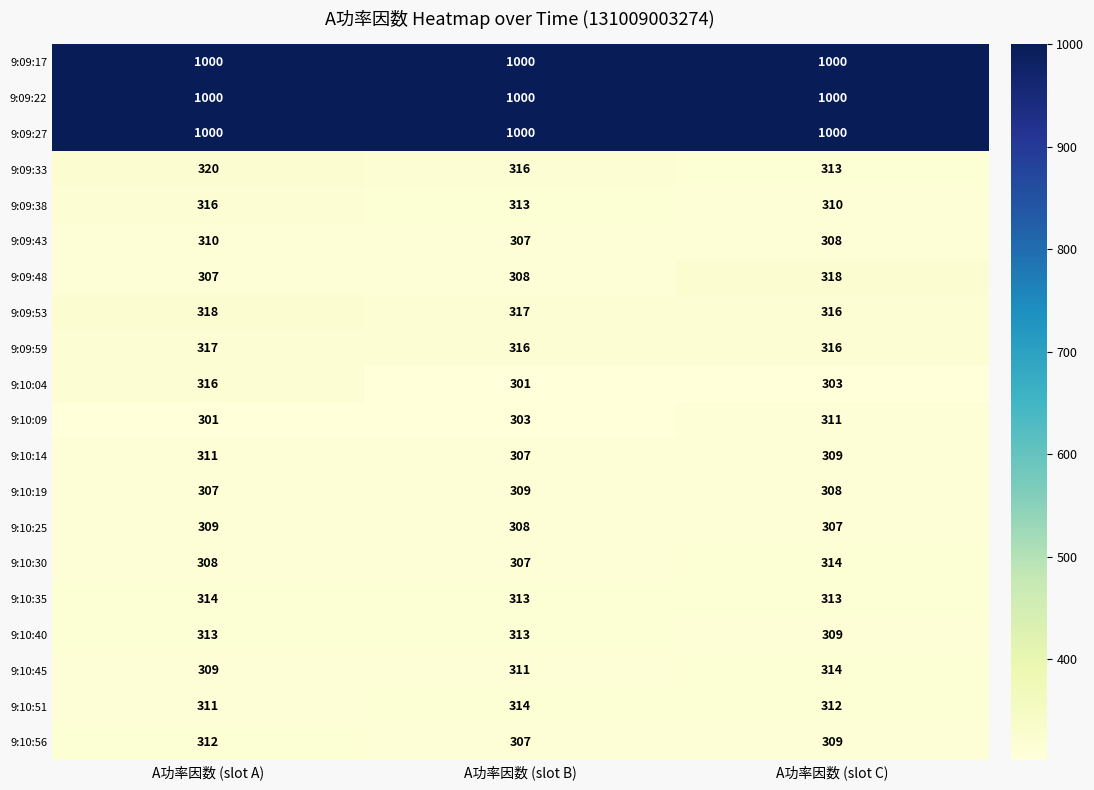

Where is 9:10:25 nearest to the value 308?

A功率因数 (slot B)